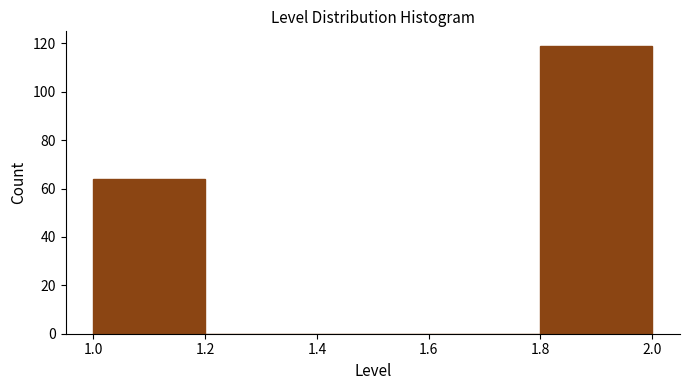

What is the height of the bar covering 1.8 to 2.0 on the x-axis? The values are not printed on the chart, so give them approximately, as read against the axis.

120